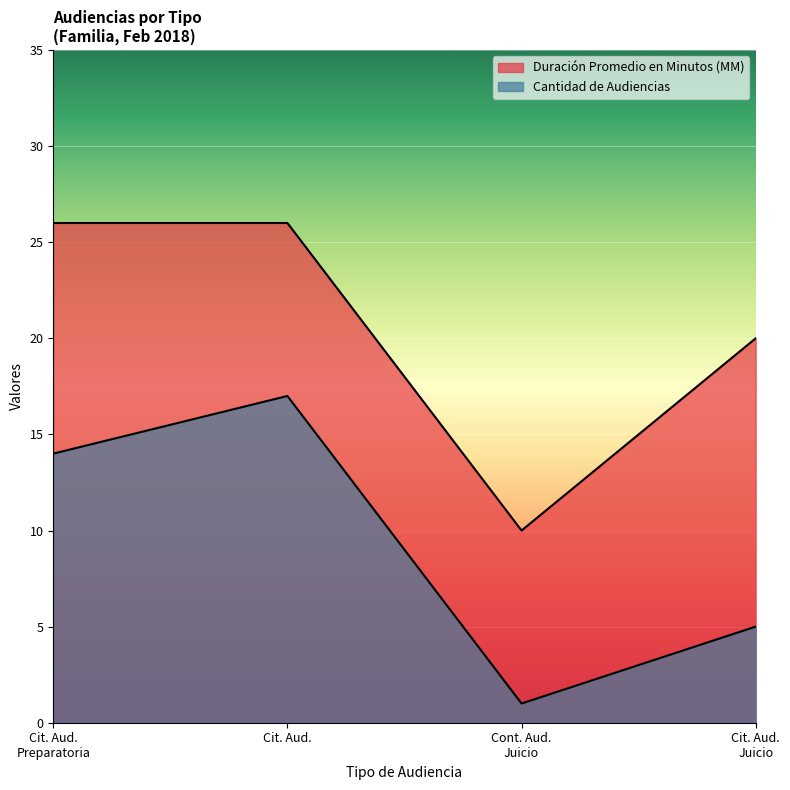

Reading left to right, extract all data points from this chart.

Duración Promedio en Minutos (MM): 26	26	10	20
Cantidad de Audiencias: 14	17	1	5